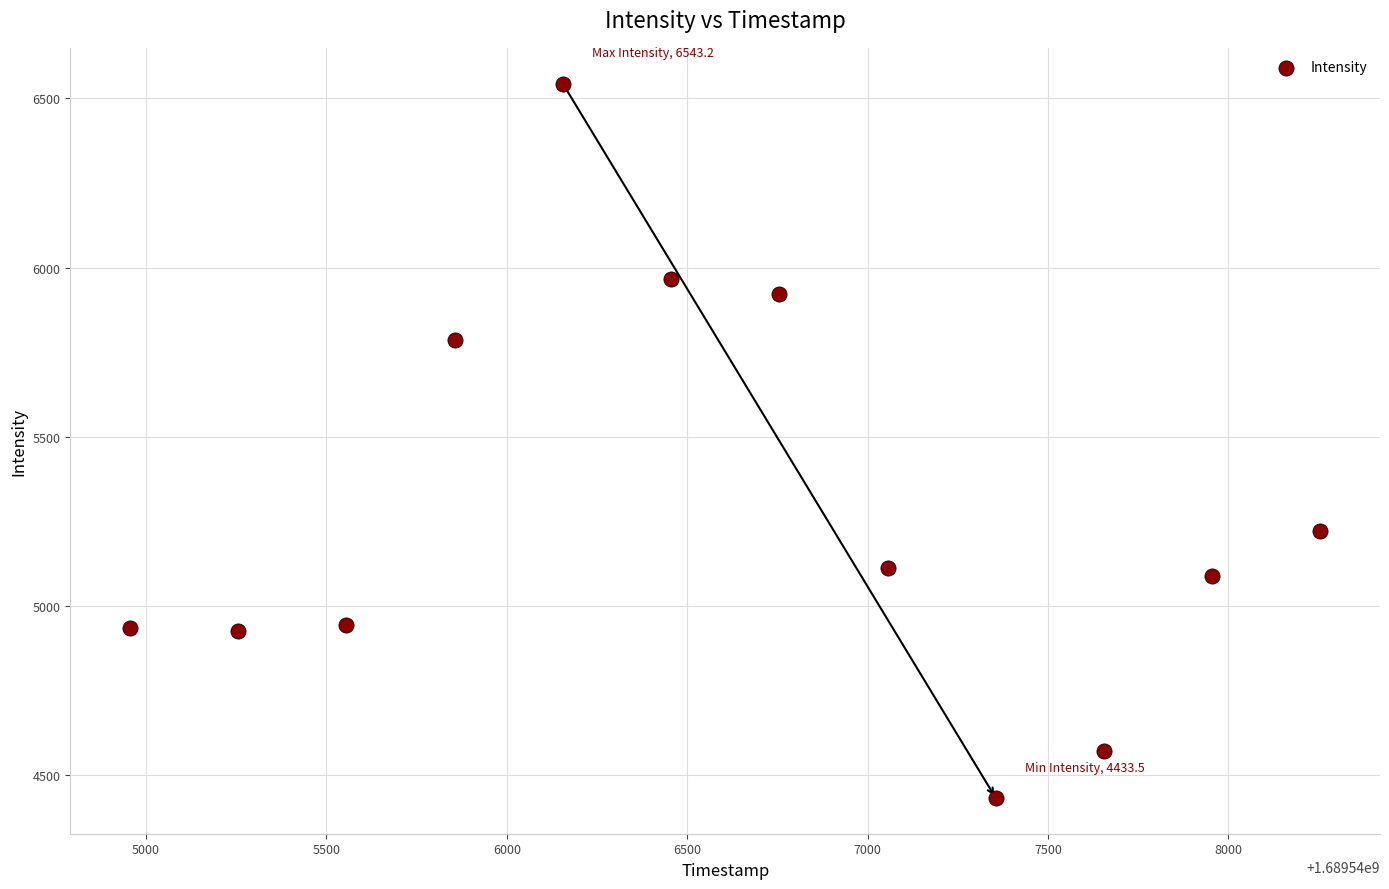

What Y value in the scatter plot is closest to 5488?

5223.4